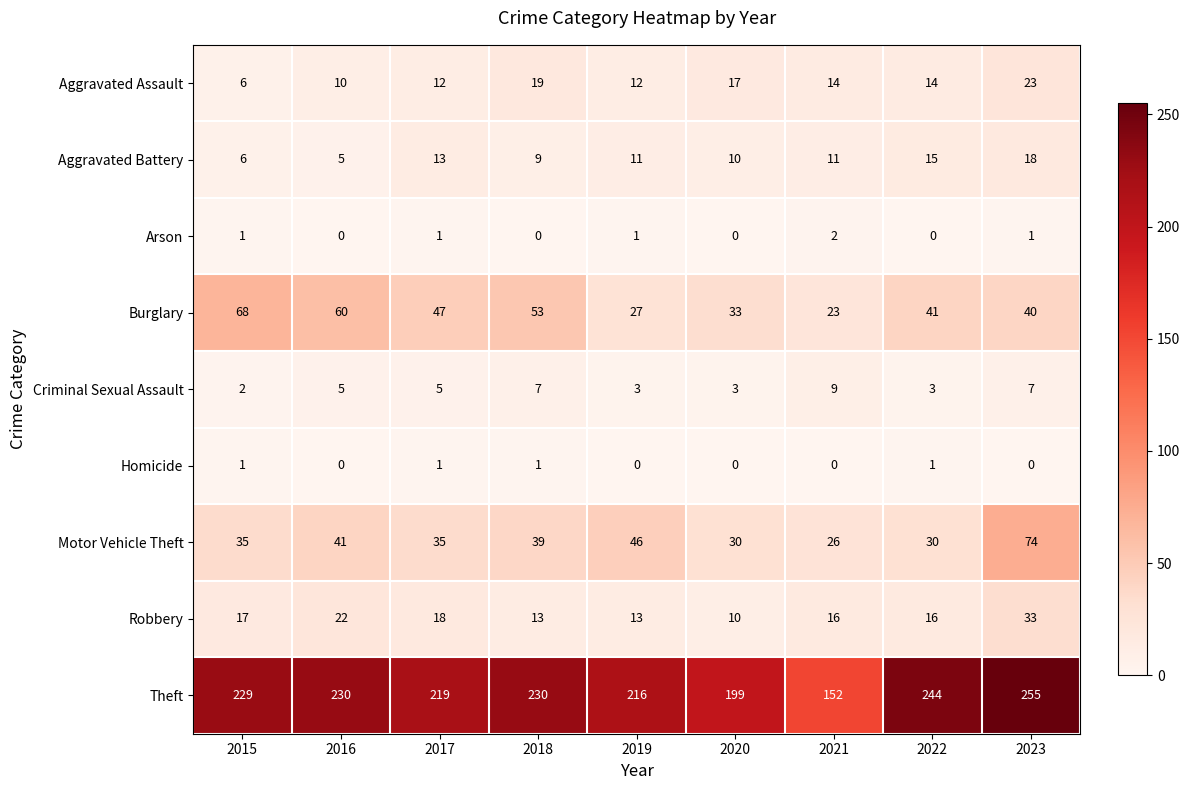

What is the difference between the second highest and minimum values in the Criminal Sexual Assault series?

5